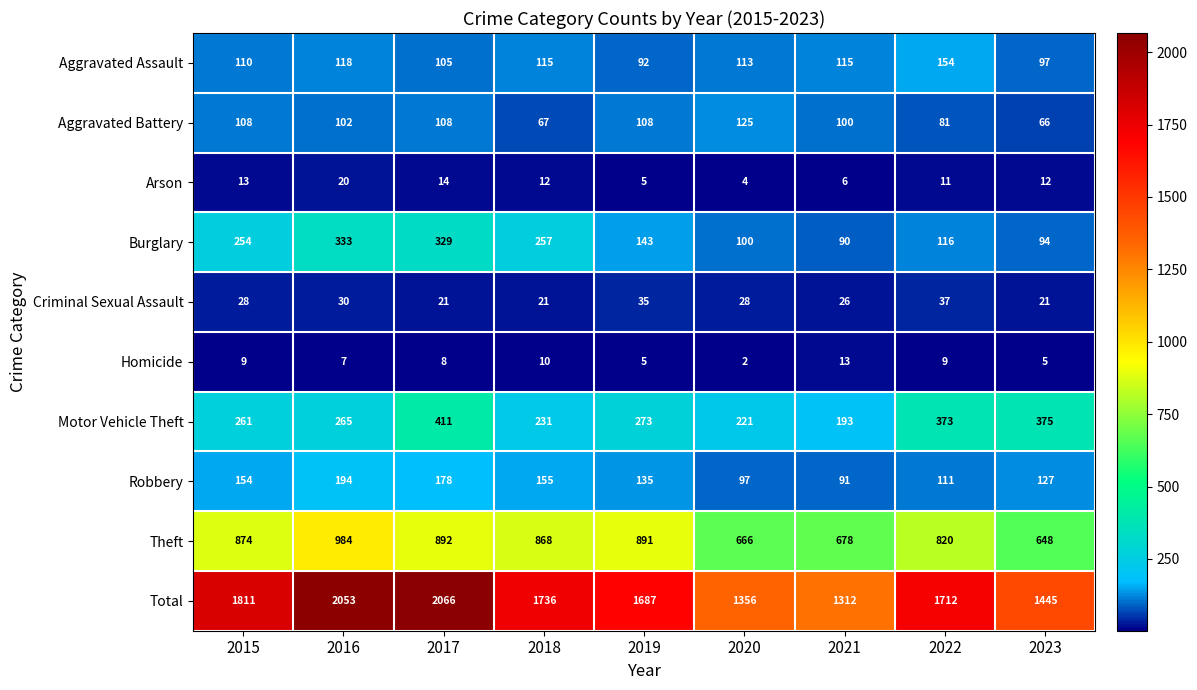

What is the difference between the maximum and second lowest values in the Arson series?

15